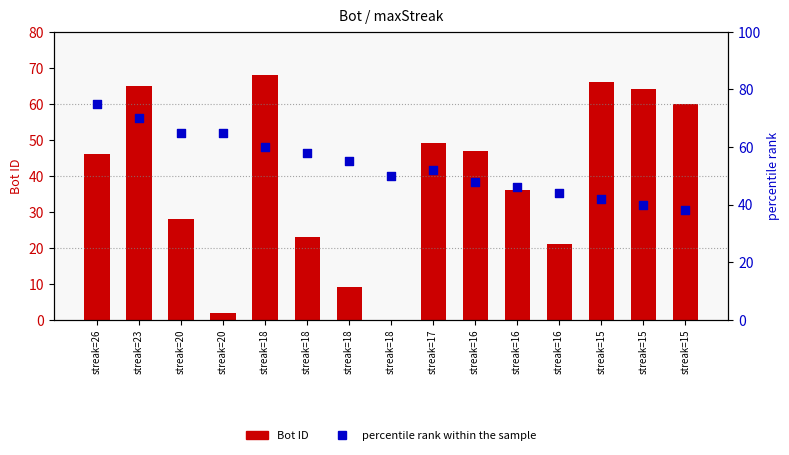

At how many categories does at least one series exceed 38?

15